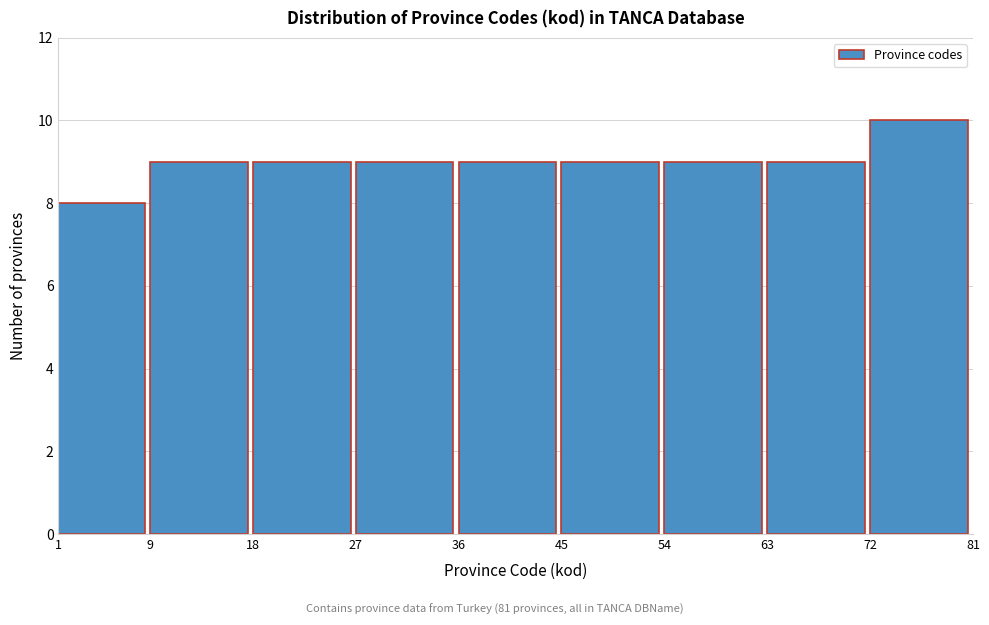

How tall is the bar that spans 18 to 27 on the x-axis? The values are not printed on the chart, so give them approximately, as read against the axis.

9